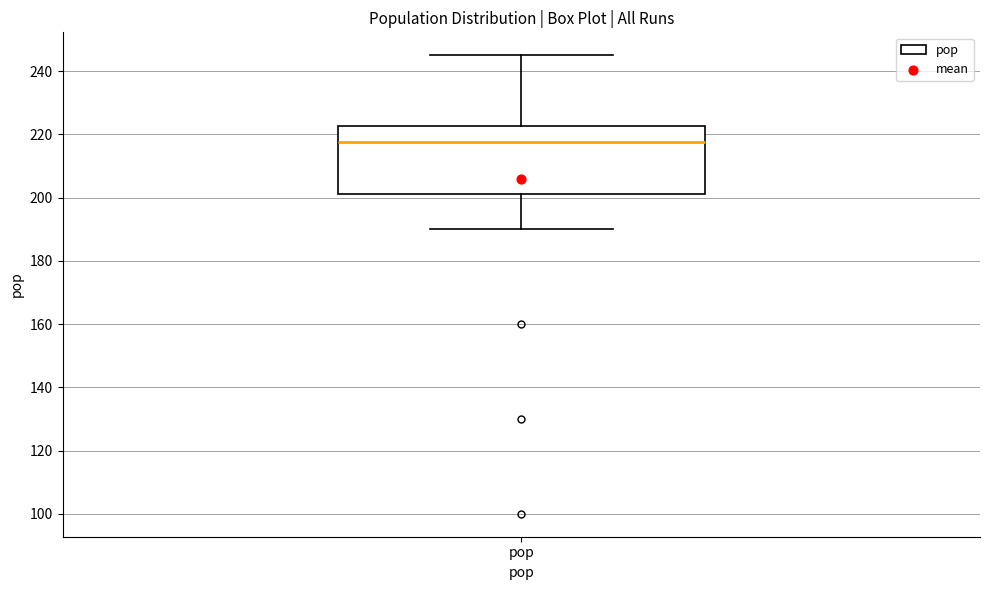

Where is the upper edge of the box for pop on the y-axis? The values are not printed on the chart, so give them approximately, as read against the axis.

222